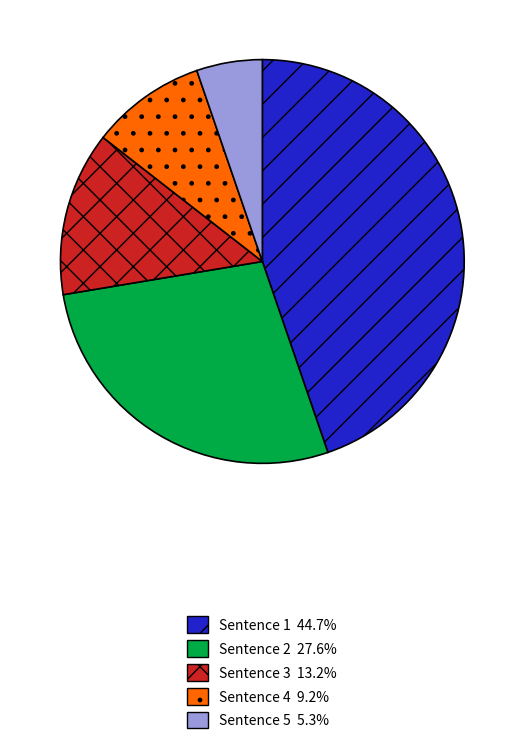

Approximately how many times larger is the value at Sentence 1 44.7% compared to Sentence 5 5.3%?

8.5